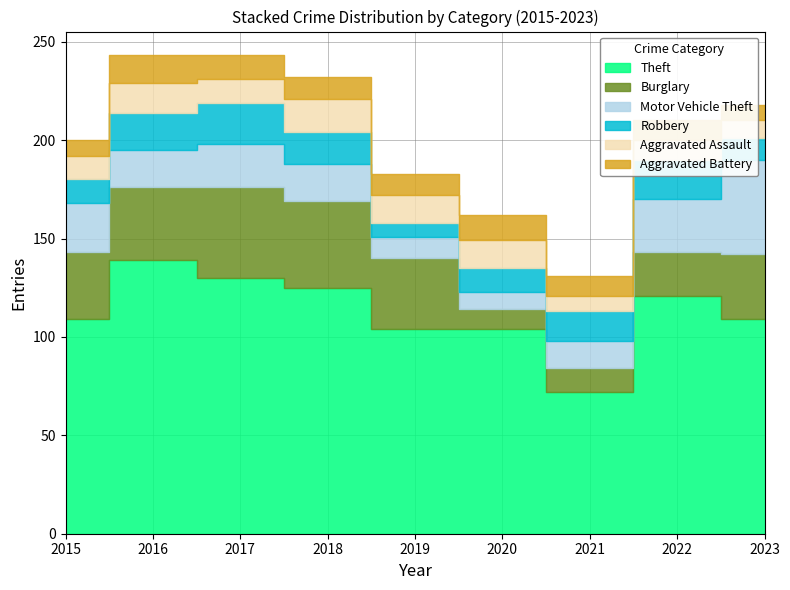

True or false: Theft and Burglary intersect in this chart.

False